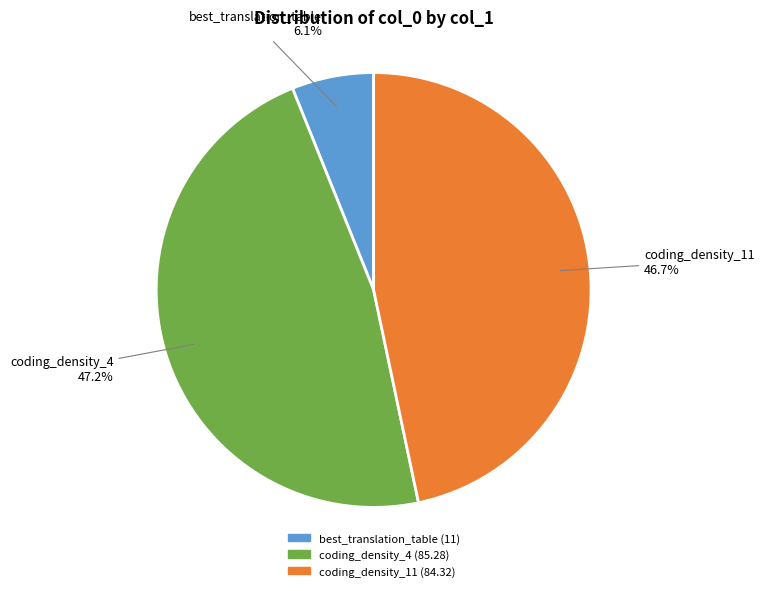

Which category has the smallest portion of the pie?

best_translation_table